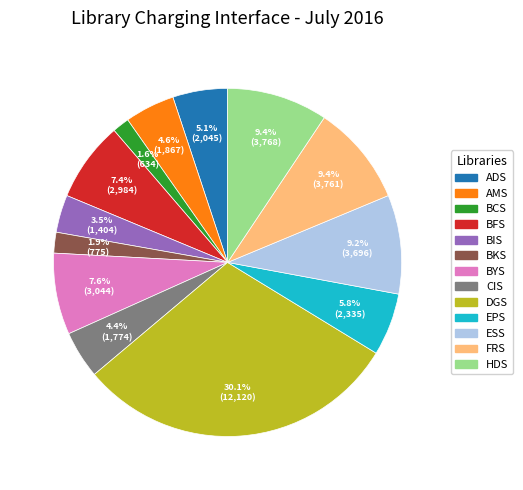

Is there a majority slice in this chart?

No